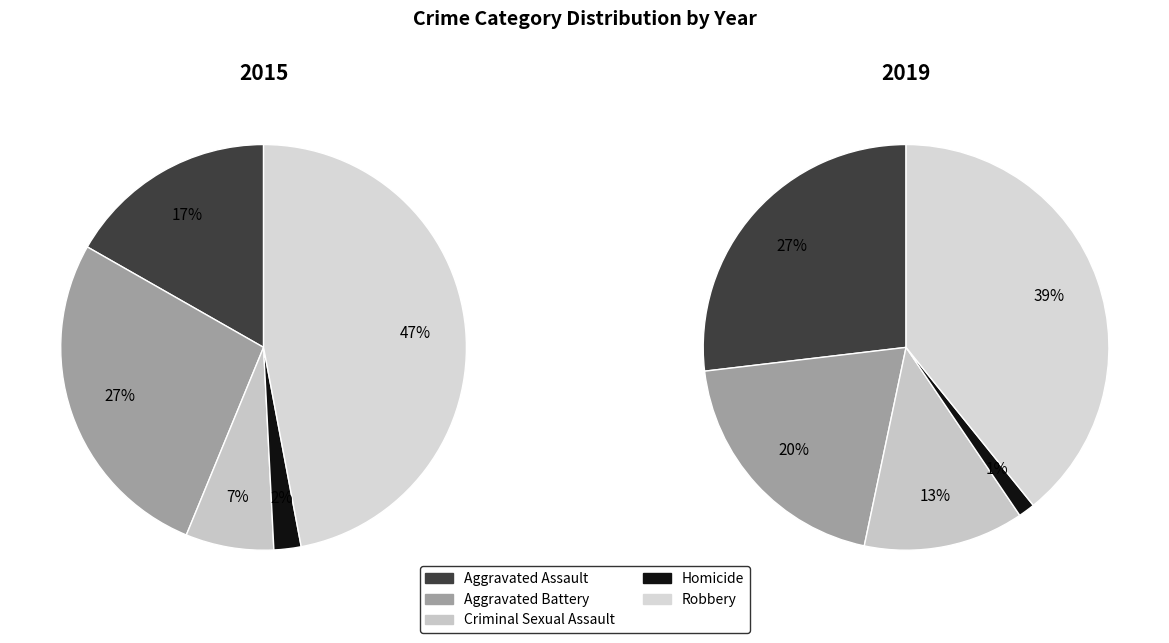

What is the spread (max minus min) of values at Homicide?

1